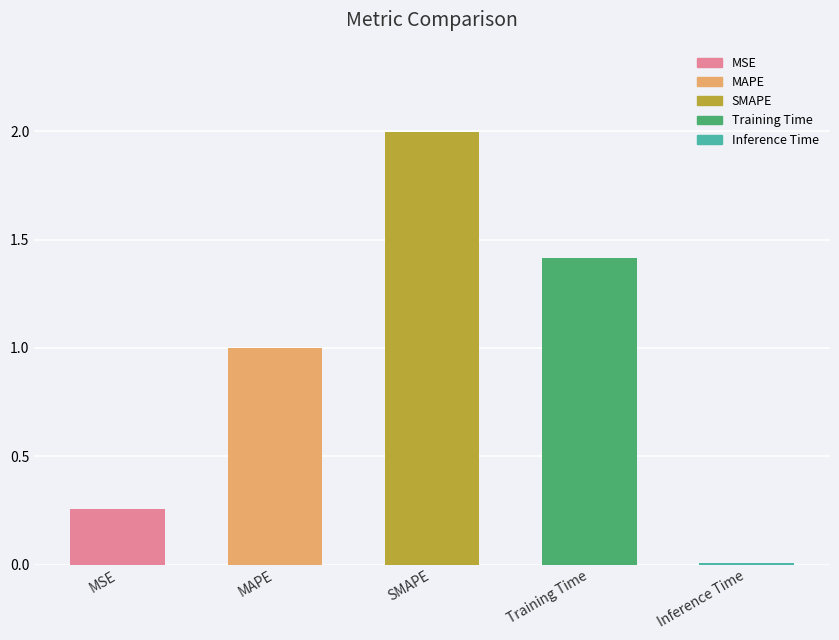

What position from the left is MAPE?

2